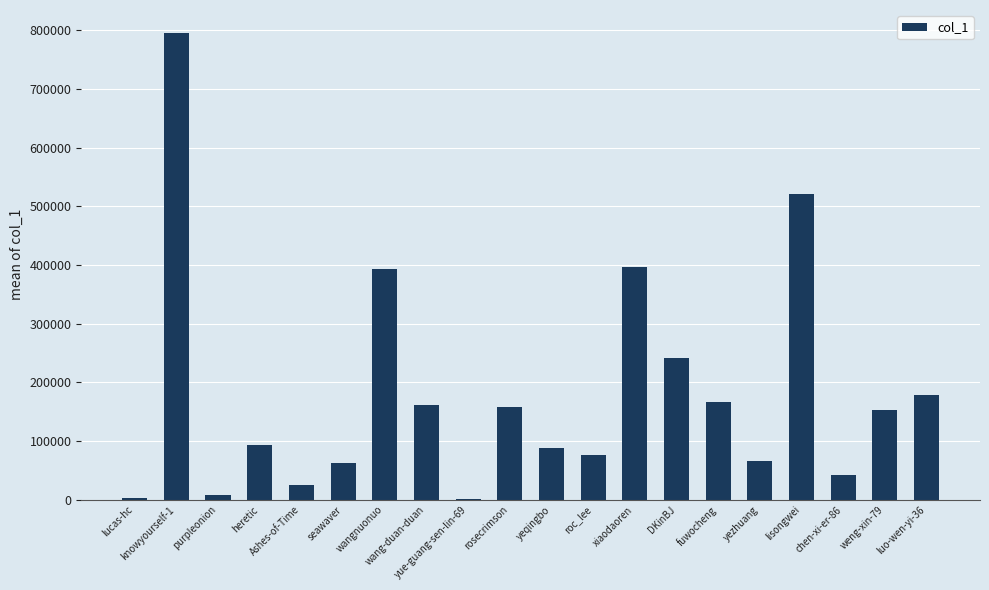

Which has a higher value, lisongwei or rosecrimson?

lisongwei